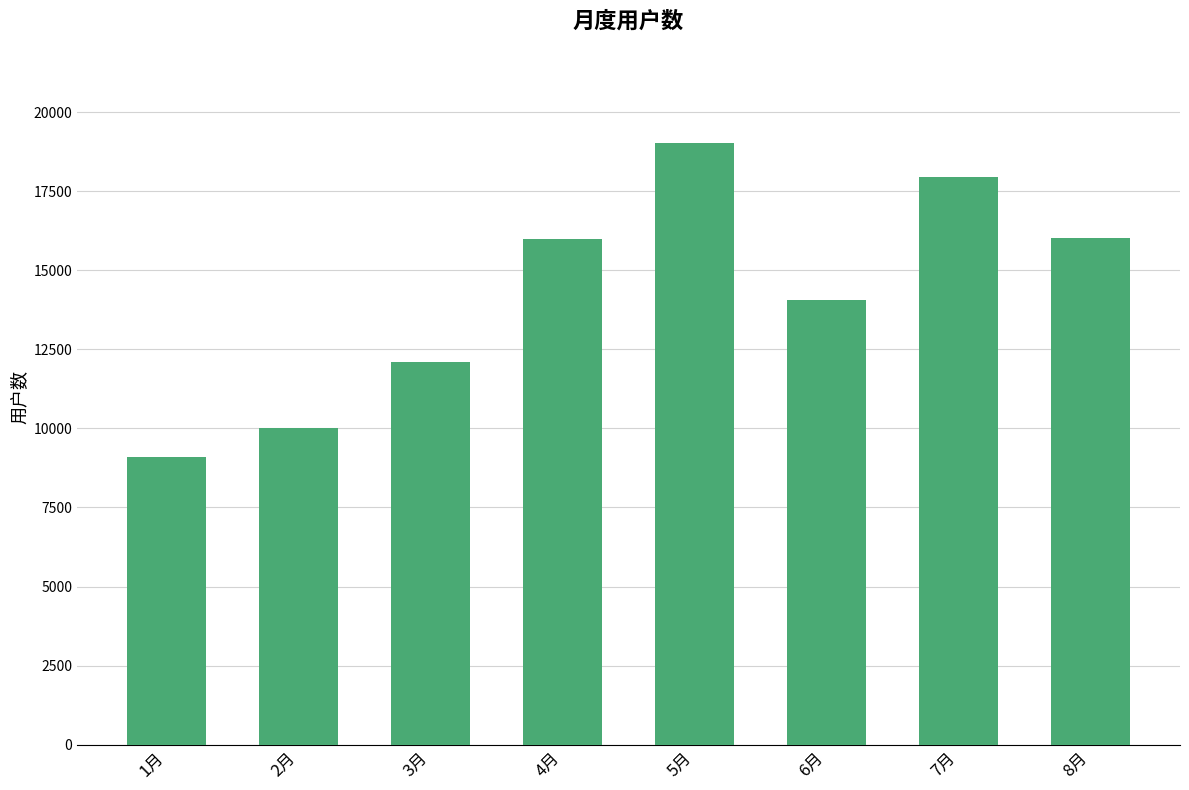

How many categories are shown in the chart?

8